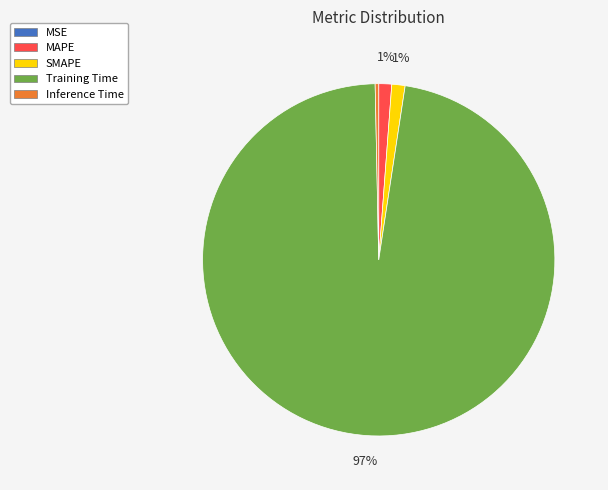

Do Training Time and Inference Time together represent more than half of the pie?

Yes